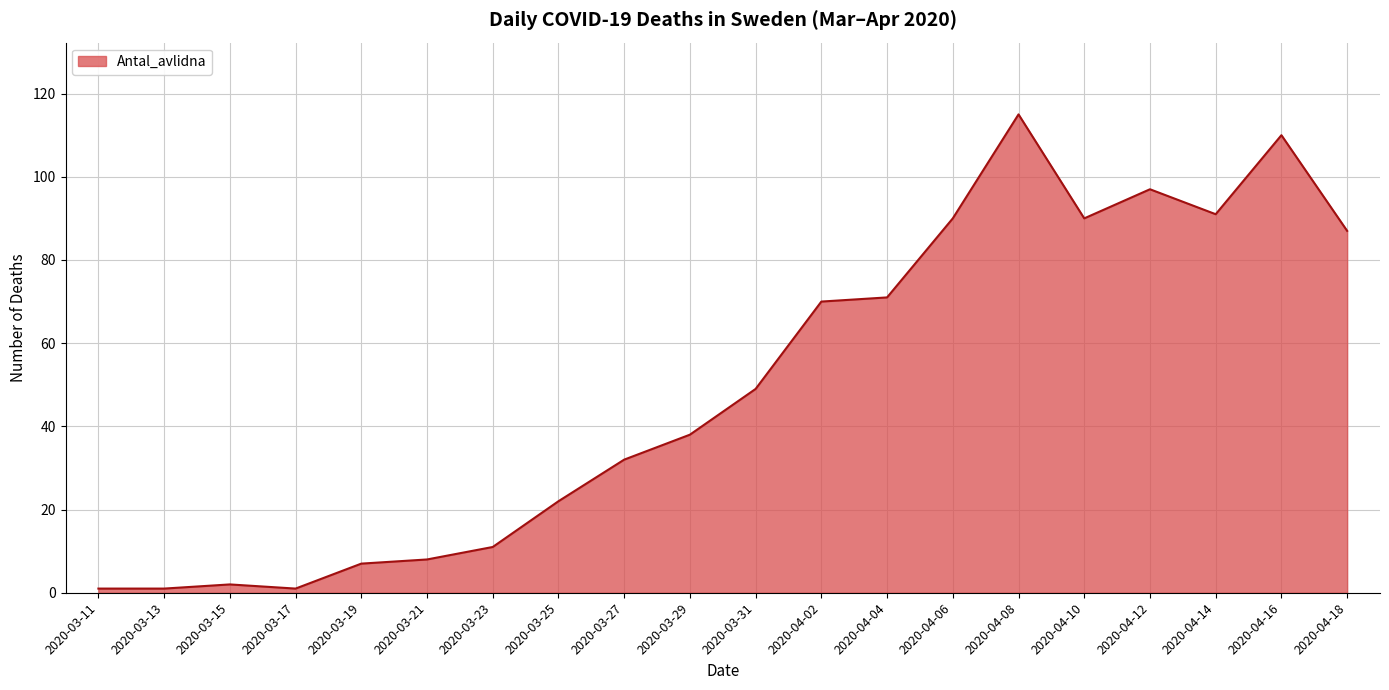

Is it true that the value at 2020-03-29 is 38?

True